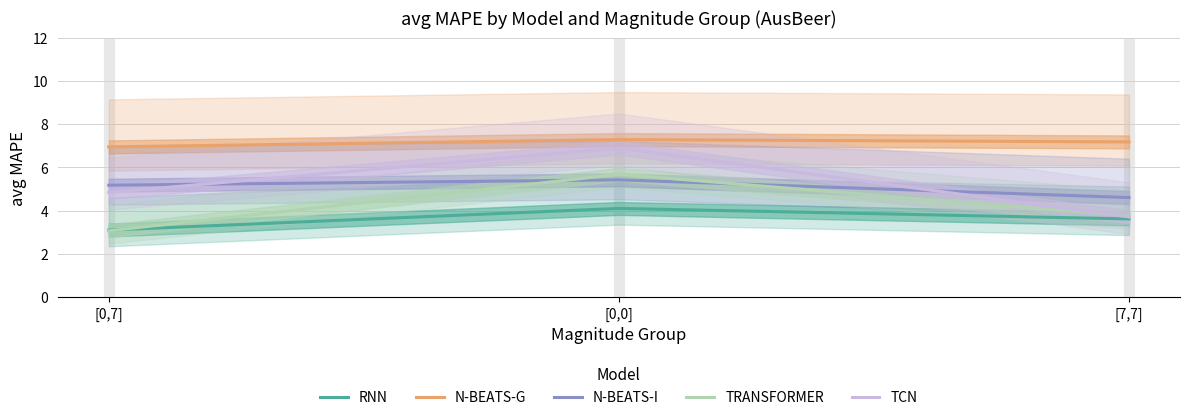

What is the total value across all series at [7,7]?

22.9